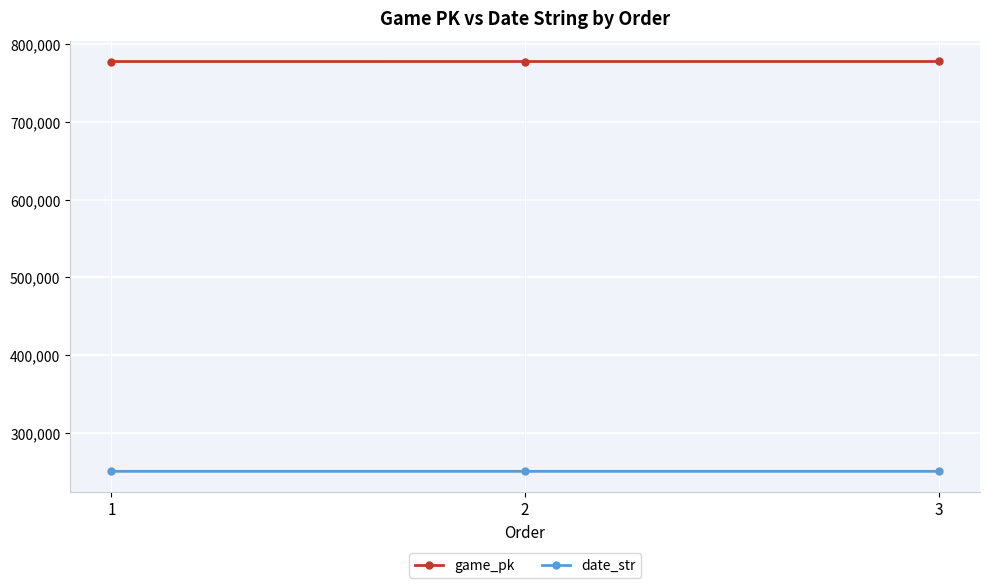

What is the lowest value of the date_str series?

250509